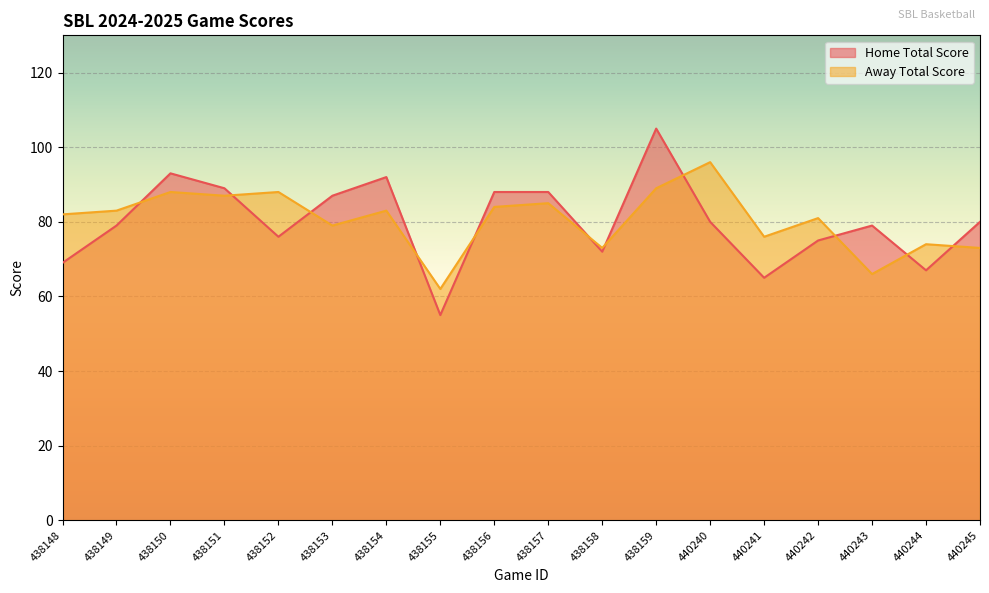

What is the sum of the Home Total Score values at 440243 and 440241?

144